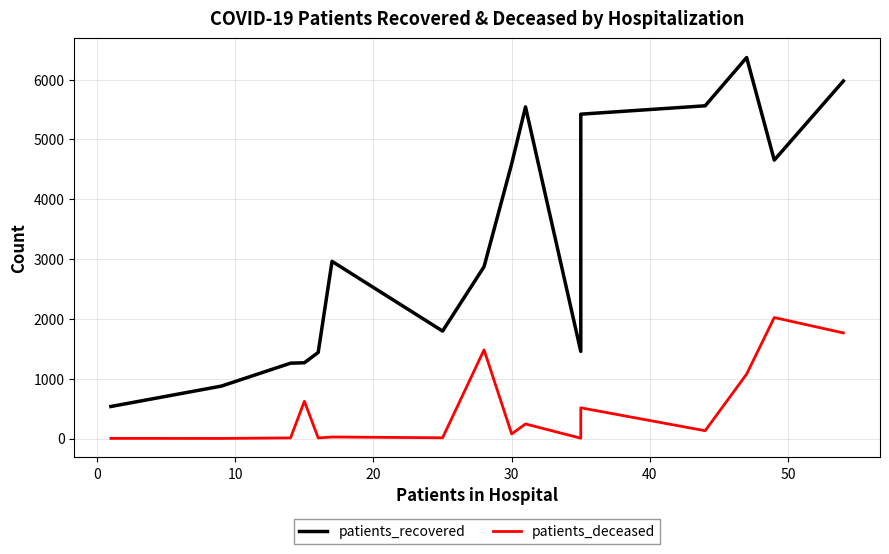

The patients_recovered series shows 2395 at 15. True or false?

False